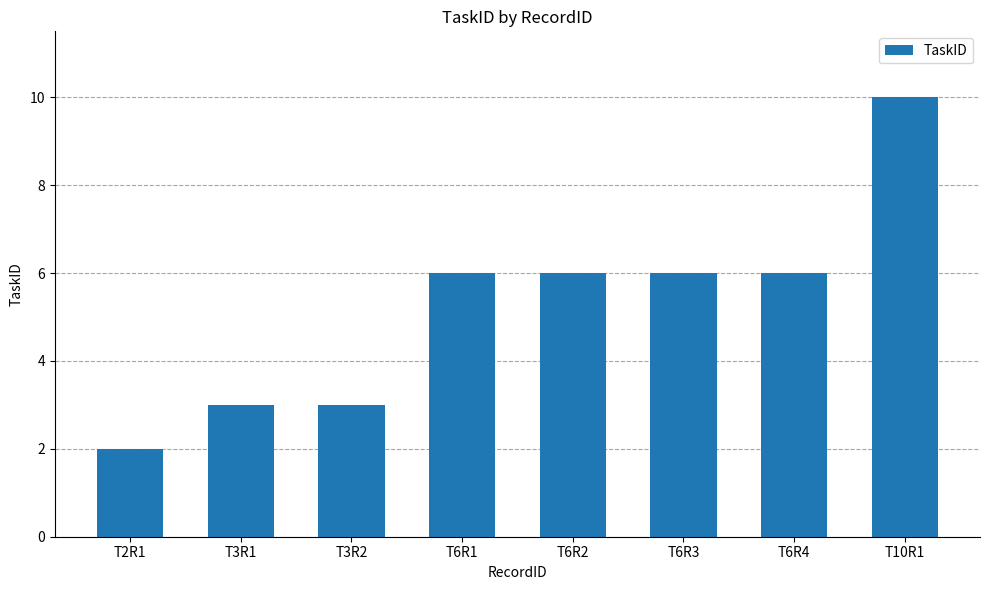

What position from the right is T6R4?

2